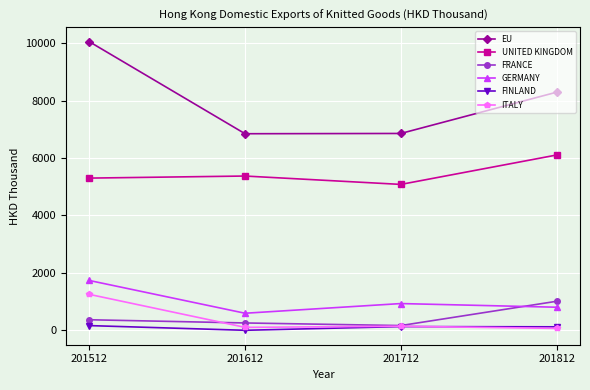

Which series has the widest spread of values?

EU